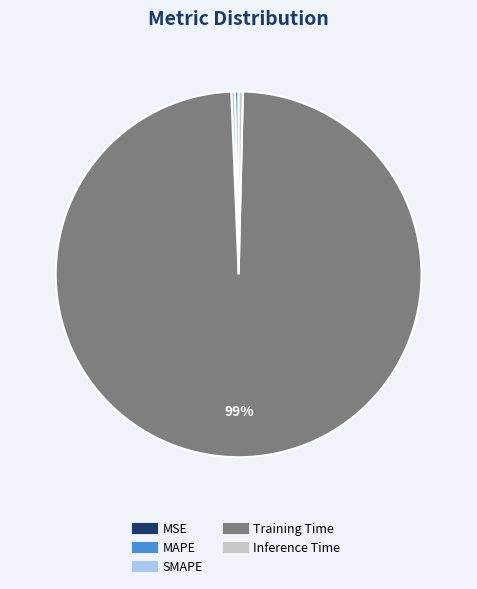

True or false: MAPE accounts for 0% of the total.

True